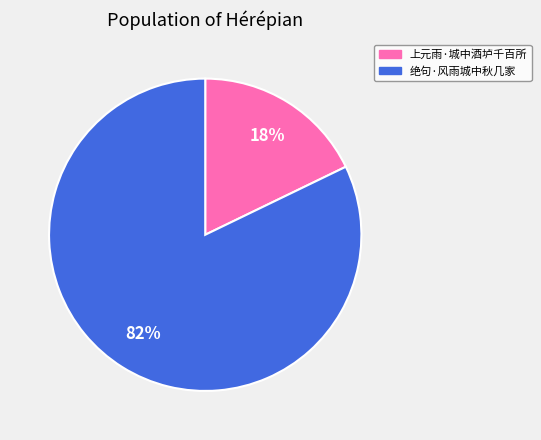

Count the number of slices in the pie.

2